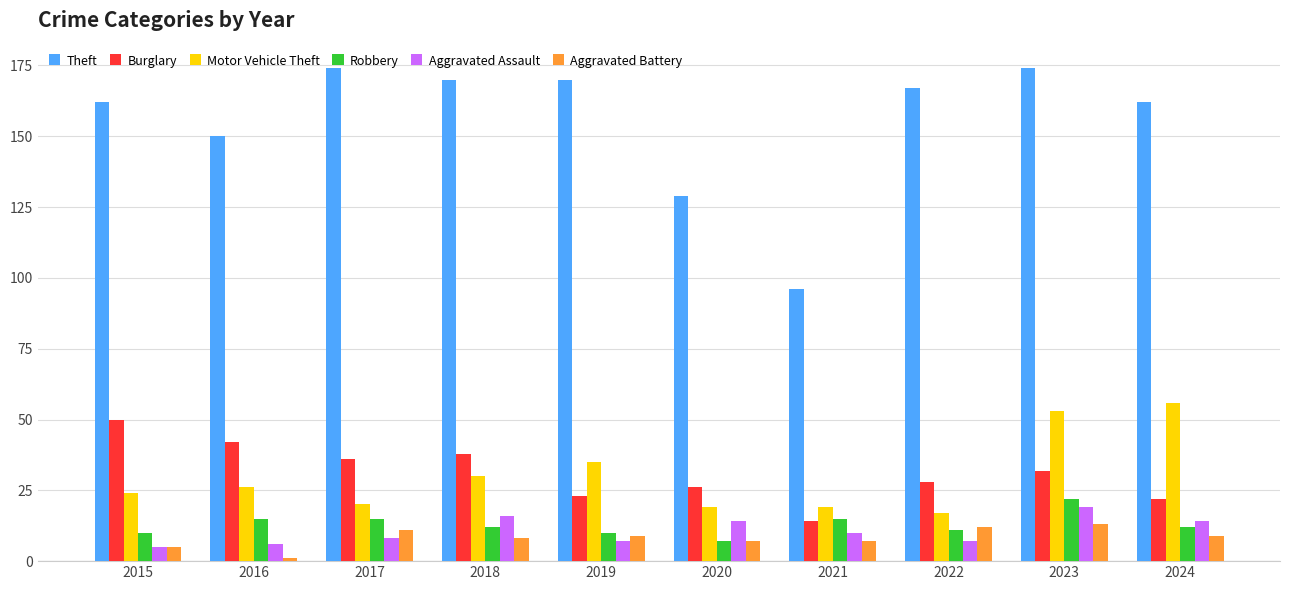

What is the highest value of the Aggravated Battery series?

13